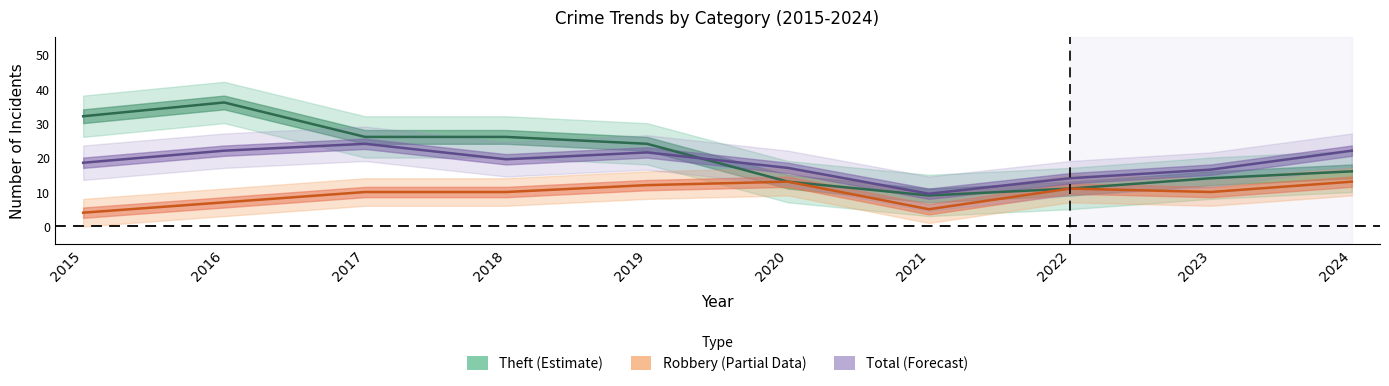

Which category has the lowest value in the Total (Forecast) series?

2021